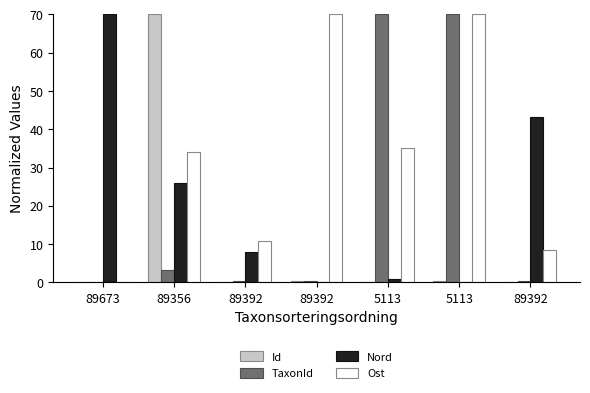

Is the value of Ost at 5113 greater than the value of Nord at 5113?

Yes